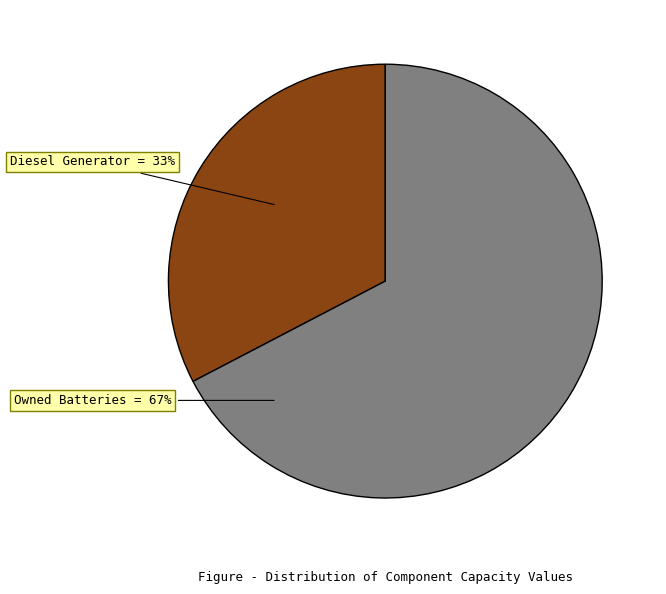

Combined, do Diesel Generator and Owned Batteries account for over 50%?

Yes